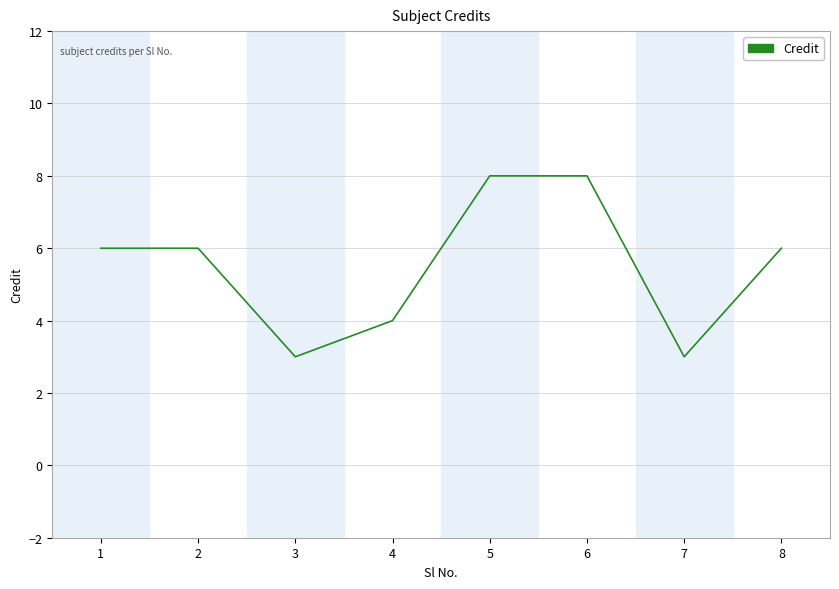

How many interior local valleys (lower than both neighbors) does the data have?

2